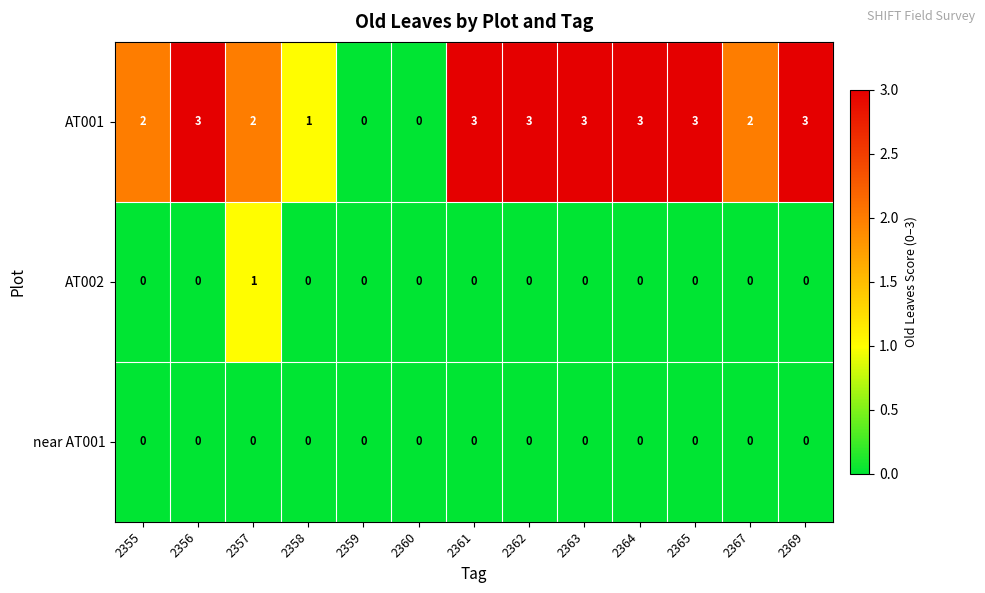

The value of near AT001 at 2367 is 0. True or false?

True